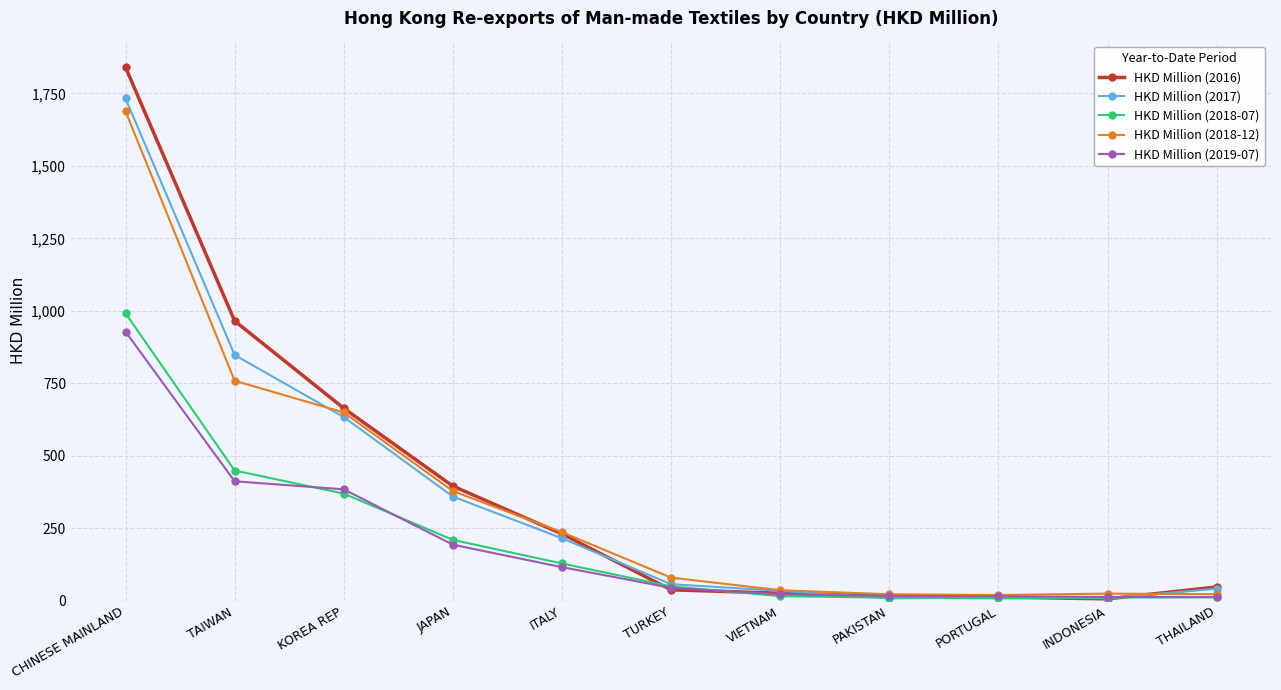

Which series has the widest spread of values?

HKD Million (2016)